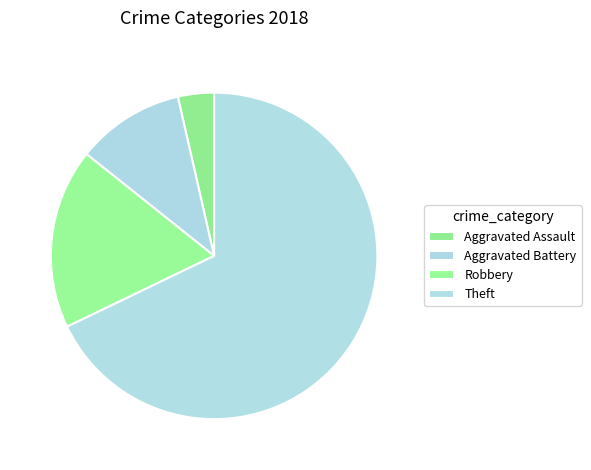

True or false: Theft accounts for 68% of the total.

True